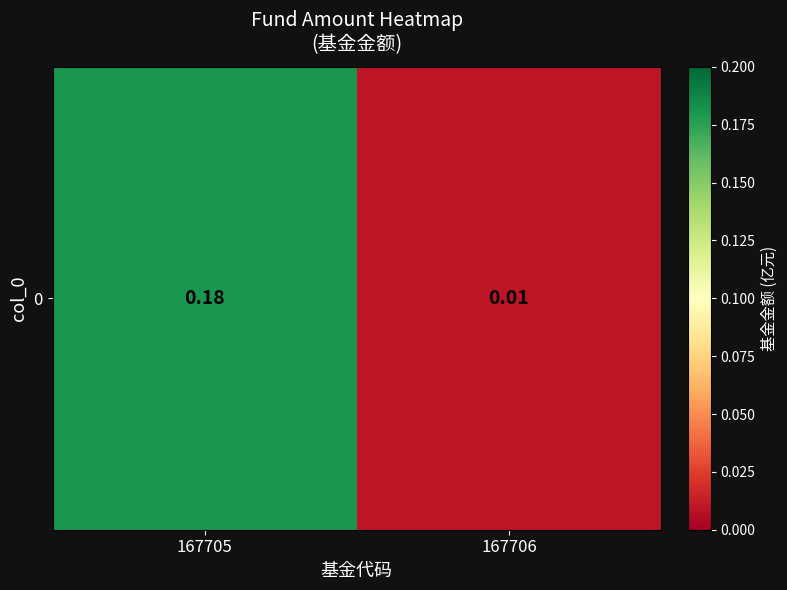

At which category does the chart reach its peak across all series?

167705